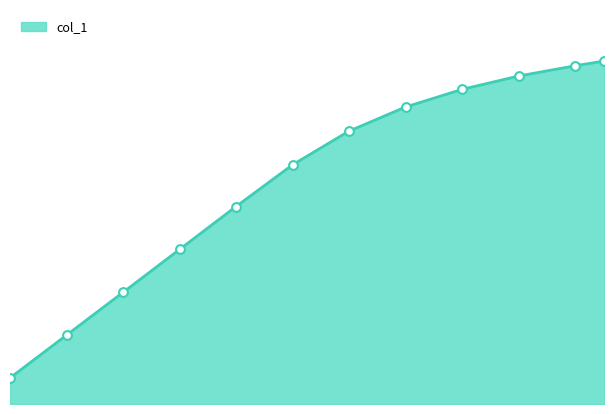

What is the ratio of the value at 1634390700.0 to the value at 1634393100.0?

0.3